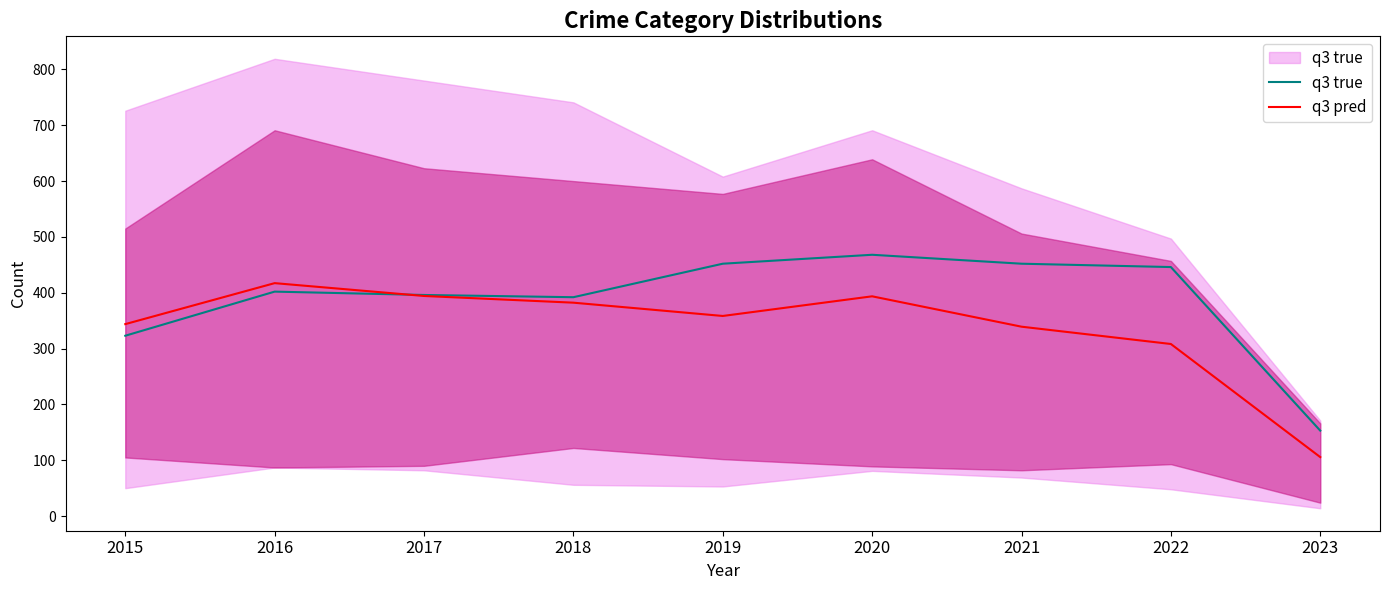

Rank the categories by q3 pred value from highest to lowest.

2016, 2017, 2020, 2018, 2019, 2015, 2021, 2022, 2023